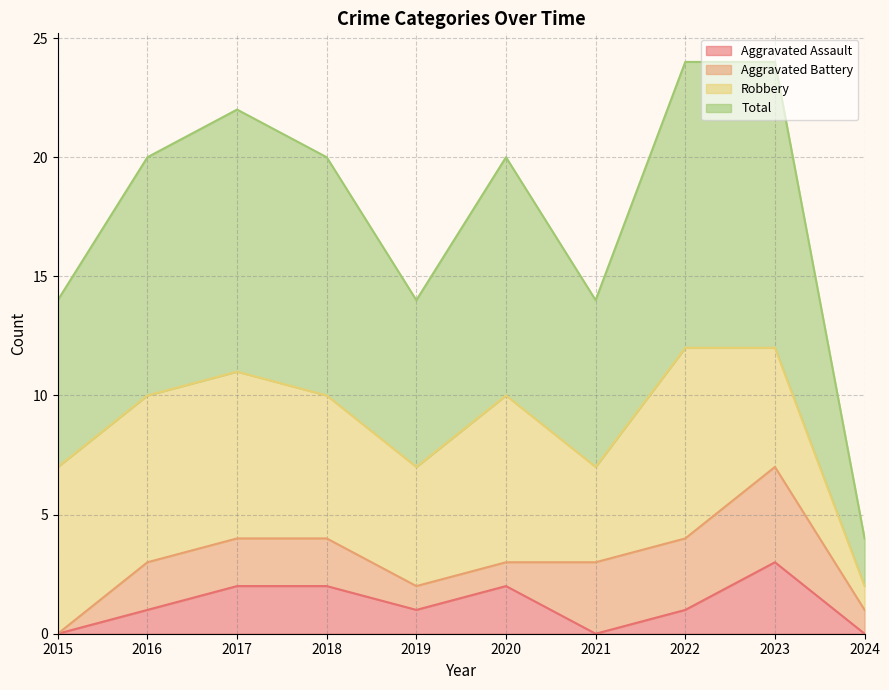

What is the spread (max minus min) of values at 2021?

7